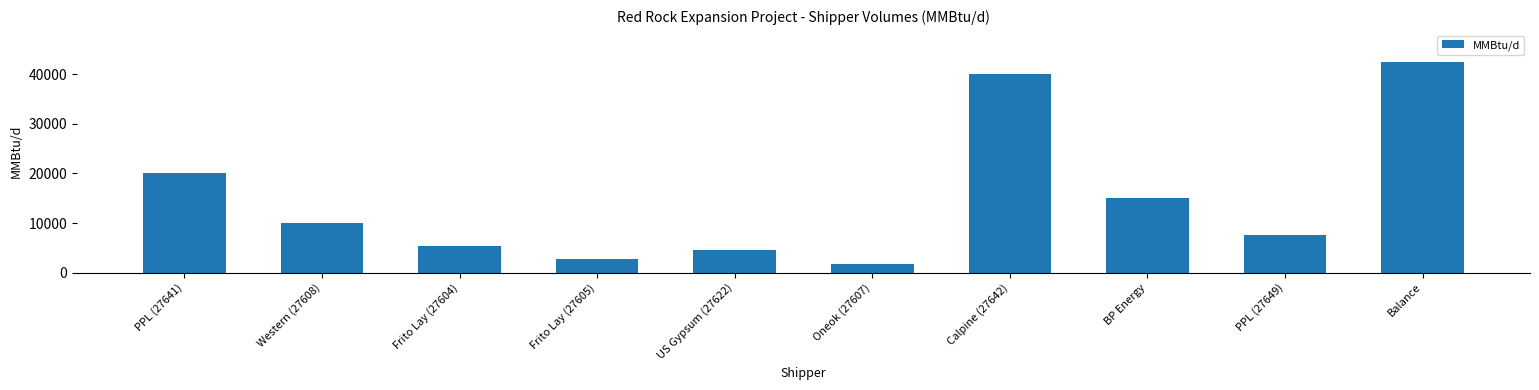

What is the difference between the values at Frito Lay (27604) and Frito Lay (27605)?

2600